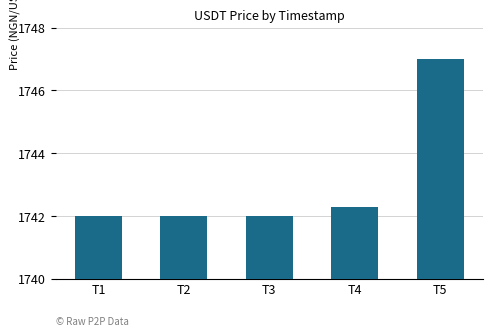

Reading right to left, what are all the values shown in this chart?

1747.0	1742.3	1742.0	1742.0	1742.0